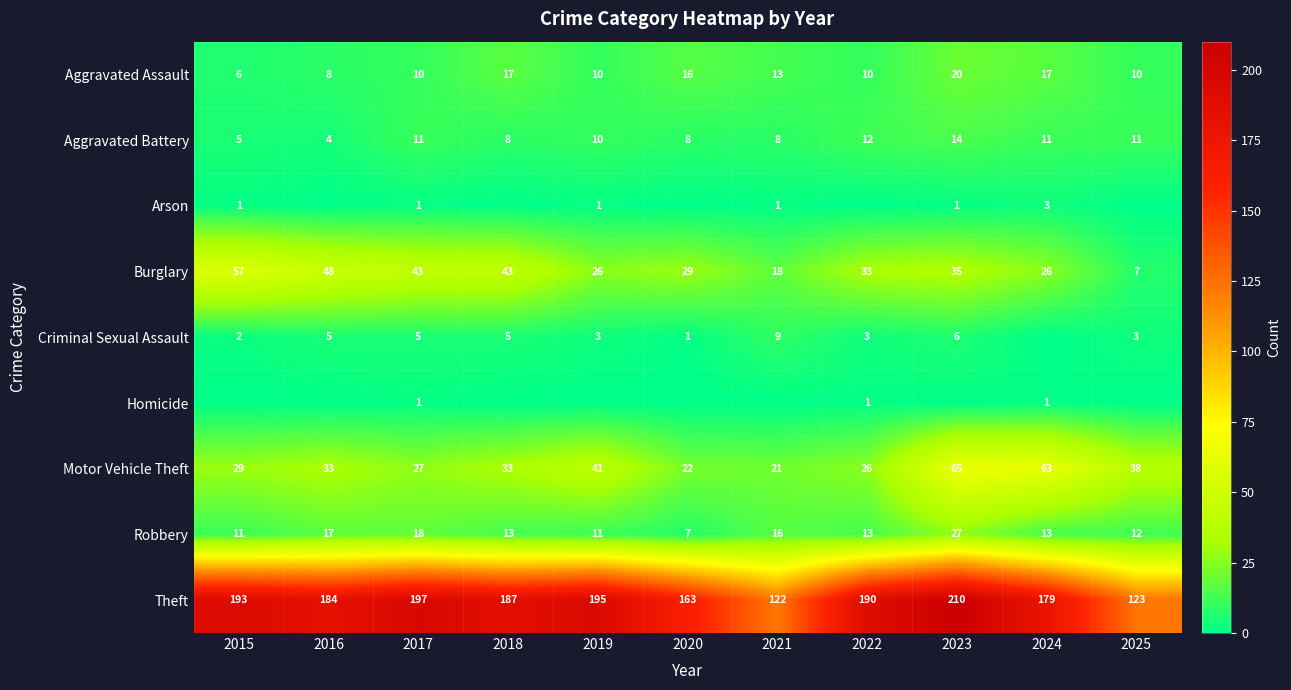

What is the difference between the Motor Vehicle Theft values at 2022 and 2018?

7